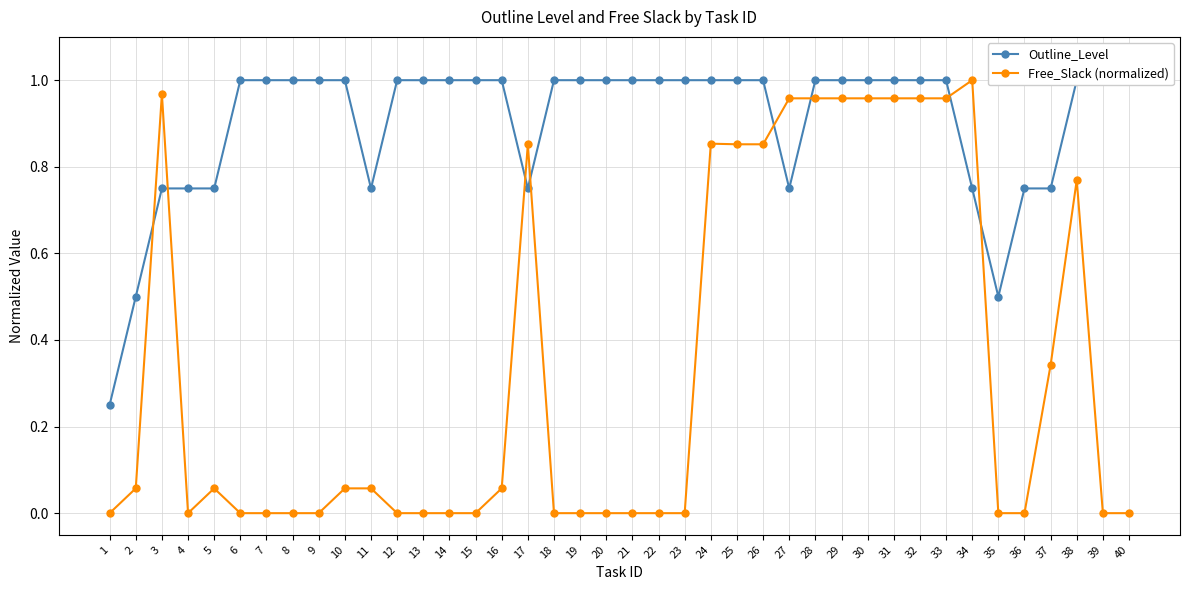

What is the total value across all series at 28?

2.0